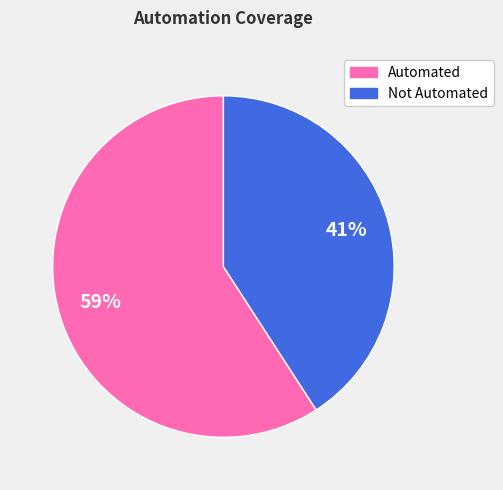

To the nearest percent, what percentage of the pie is Not Automated?

41%